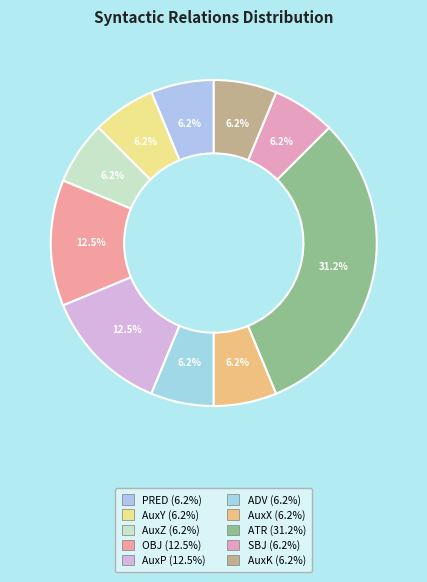

How much of the chart is everything except SBJ?

93.8%